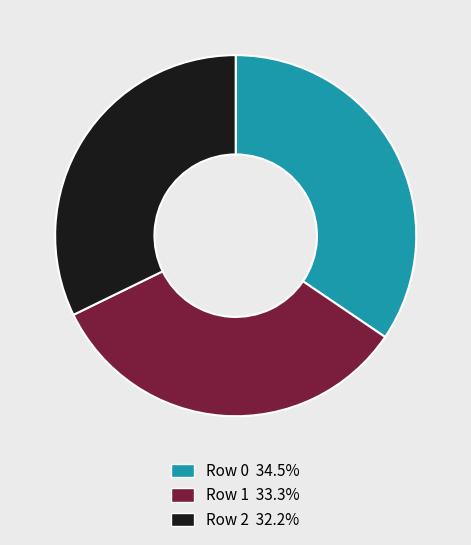

Do Row 0 34.5% and Row 1 33.3% together represent more than half of the pie?

Yes